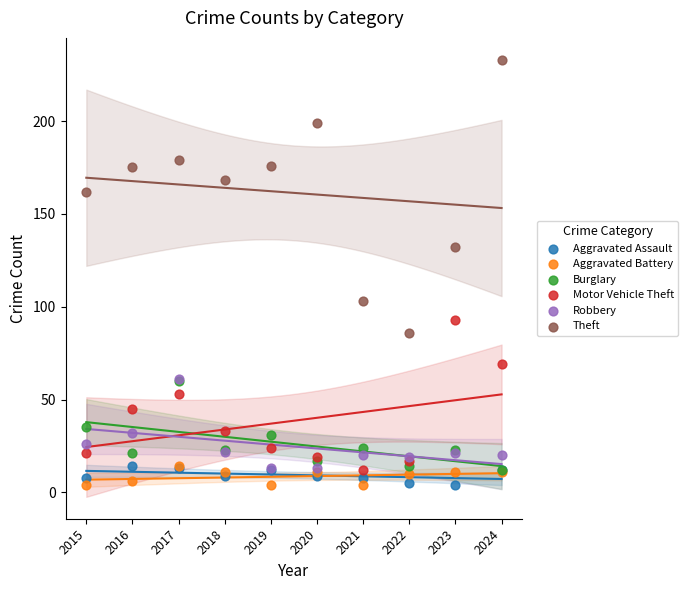

Which series reaches the maximum Y coordinate?

Theft